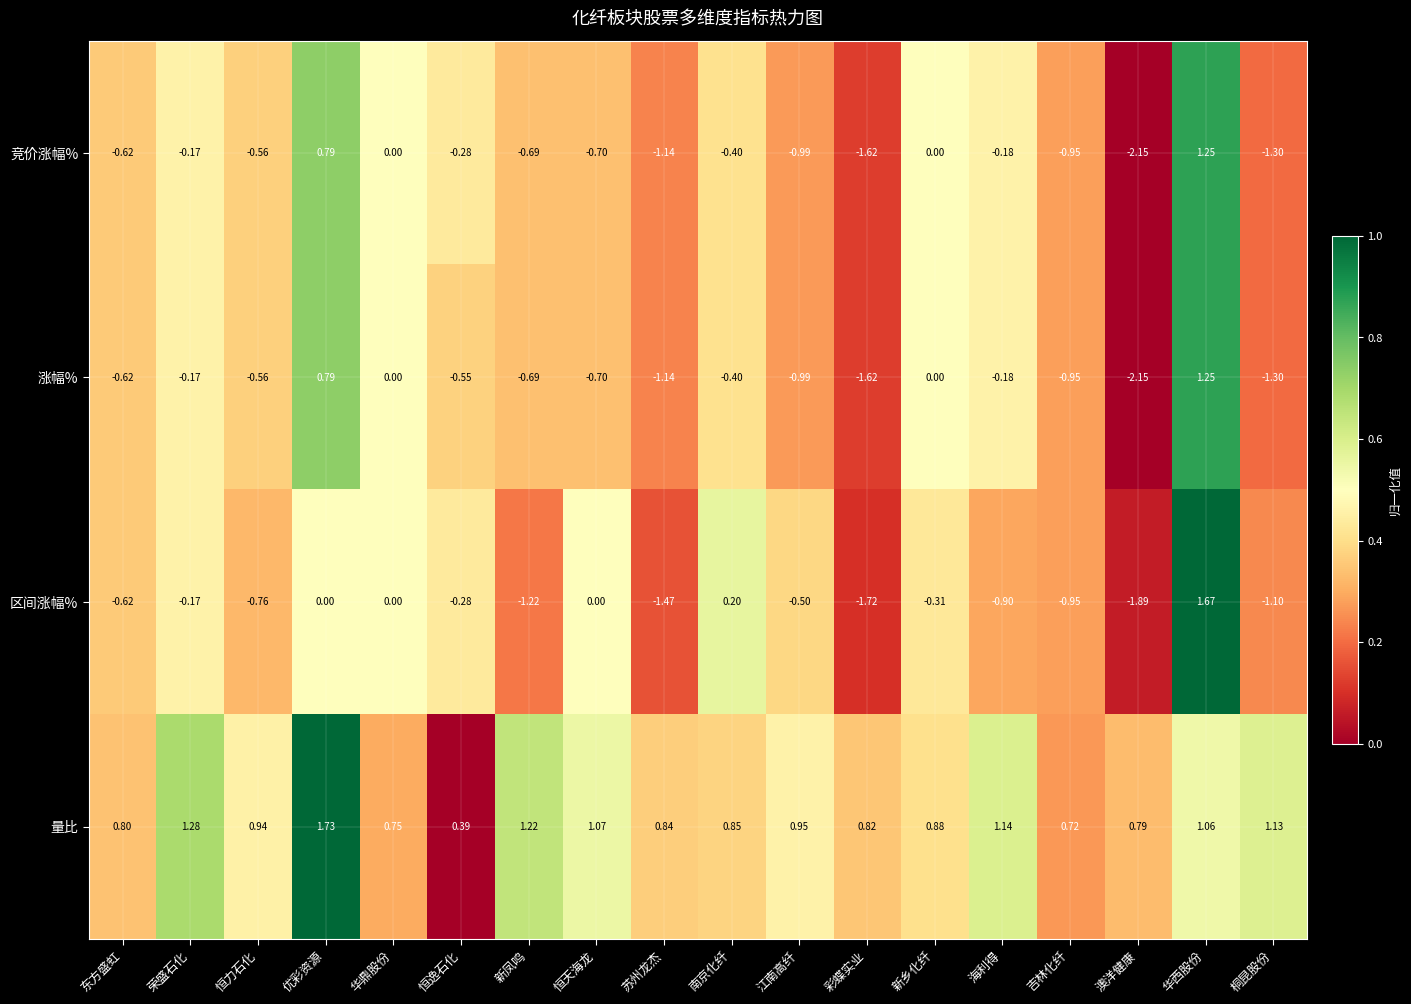

Which series has the largest total across all categories?

量比